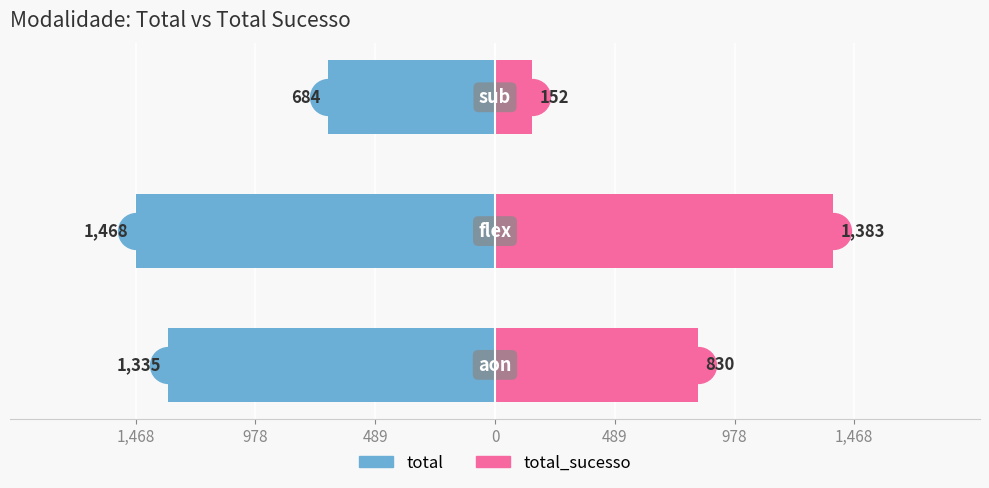

Between 1,468 and 489, which series saw the biggest shift?

total_sucesso